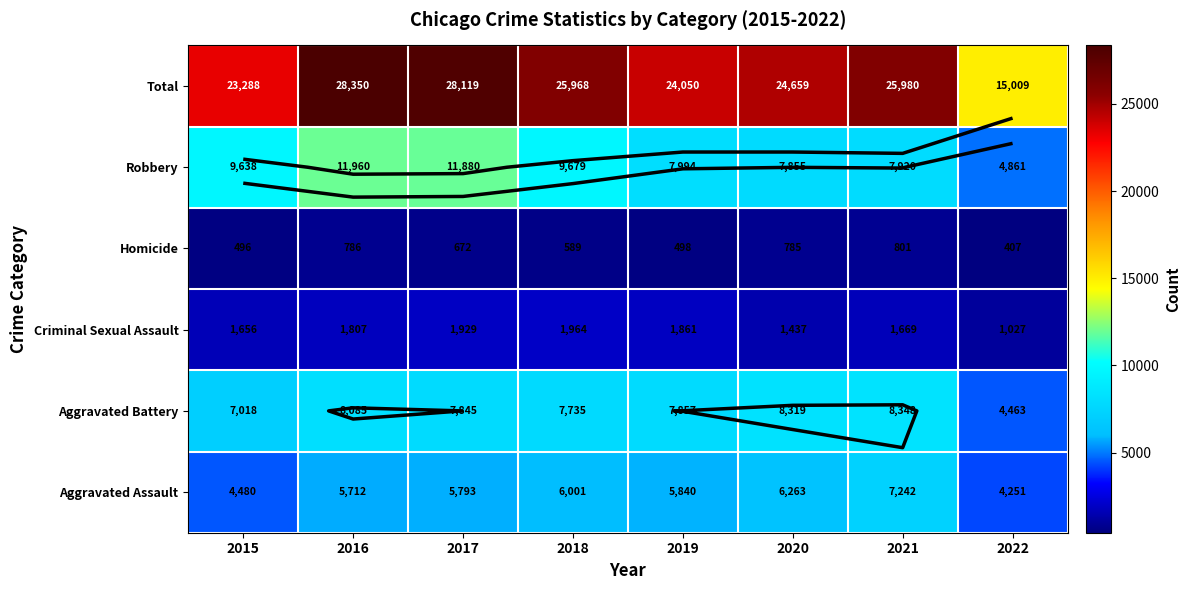

At which category does the chart reach its minimum across all series?

2022